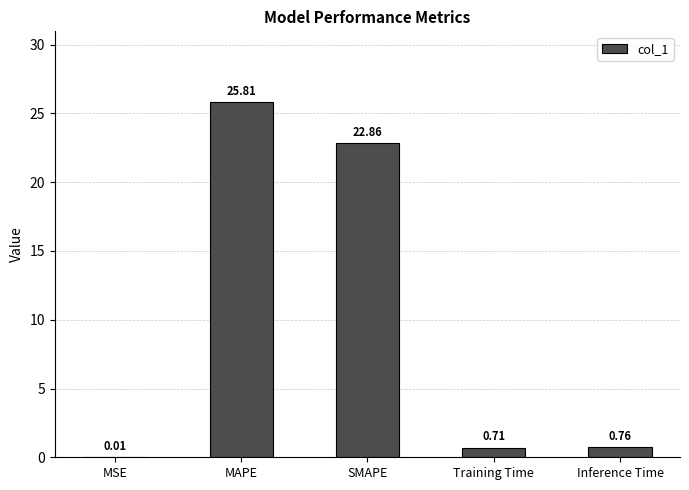

What is the change in value from Training Time to Inference Time?

+0.1